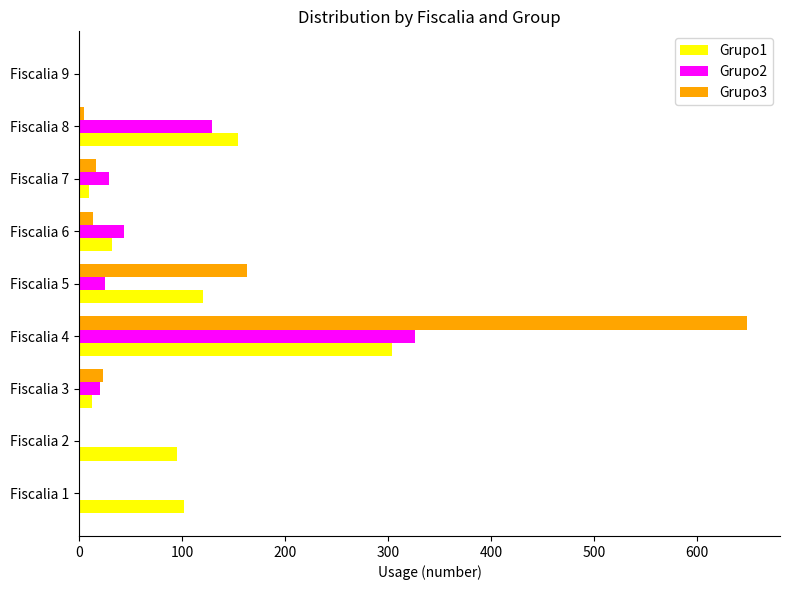

Where is Grupo3 nearest to the value 324?

Fiscalia 5